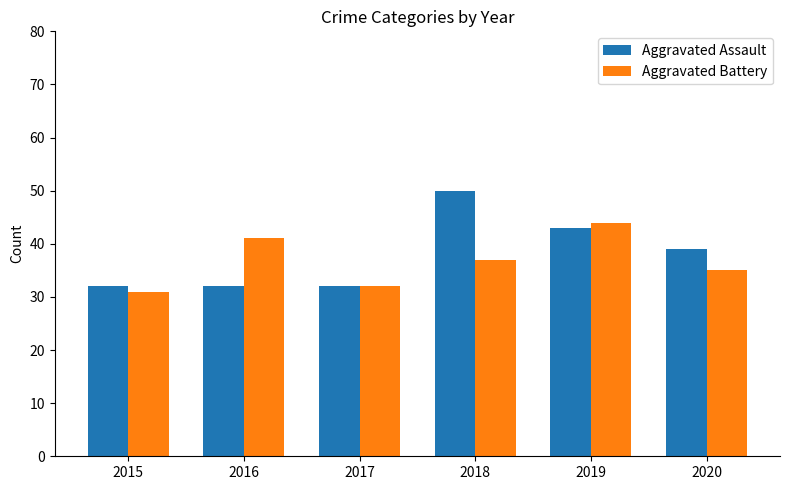

Is it true that Aggravated Battery equals 14 at 2018?

False